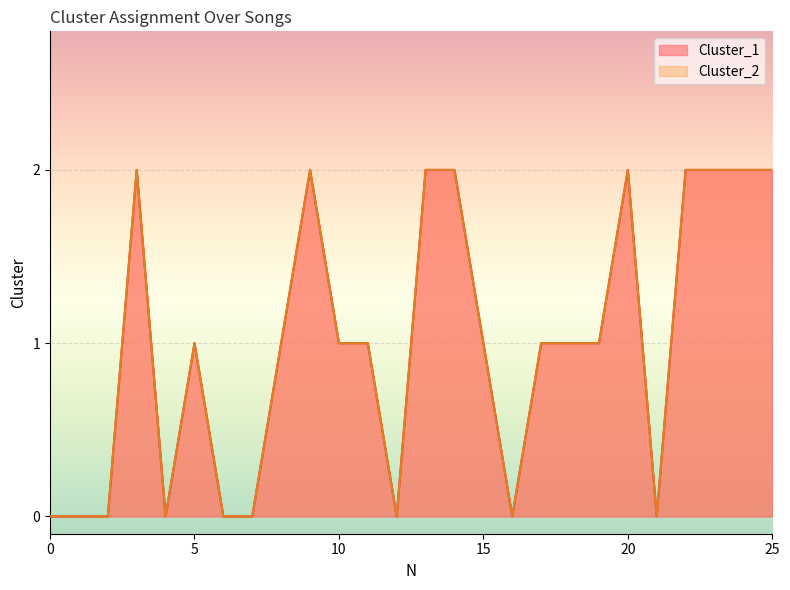

Which category has the highest value across all series?

3